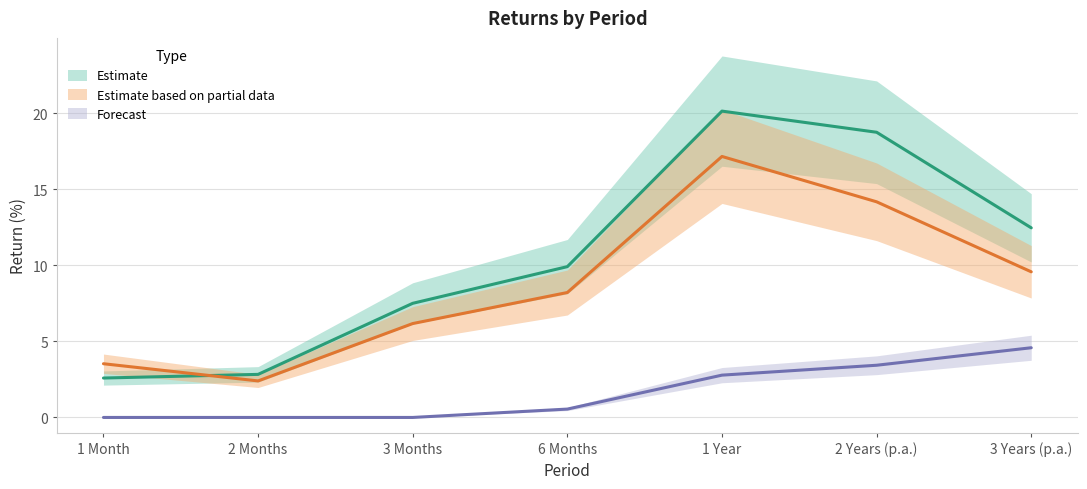

How many lines are shown in the chart?

3